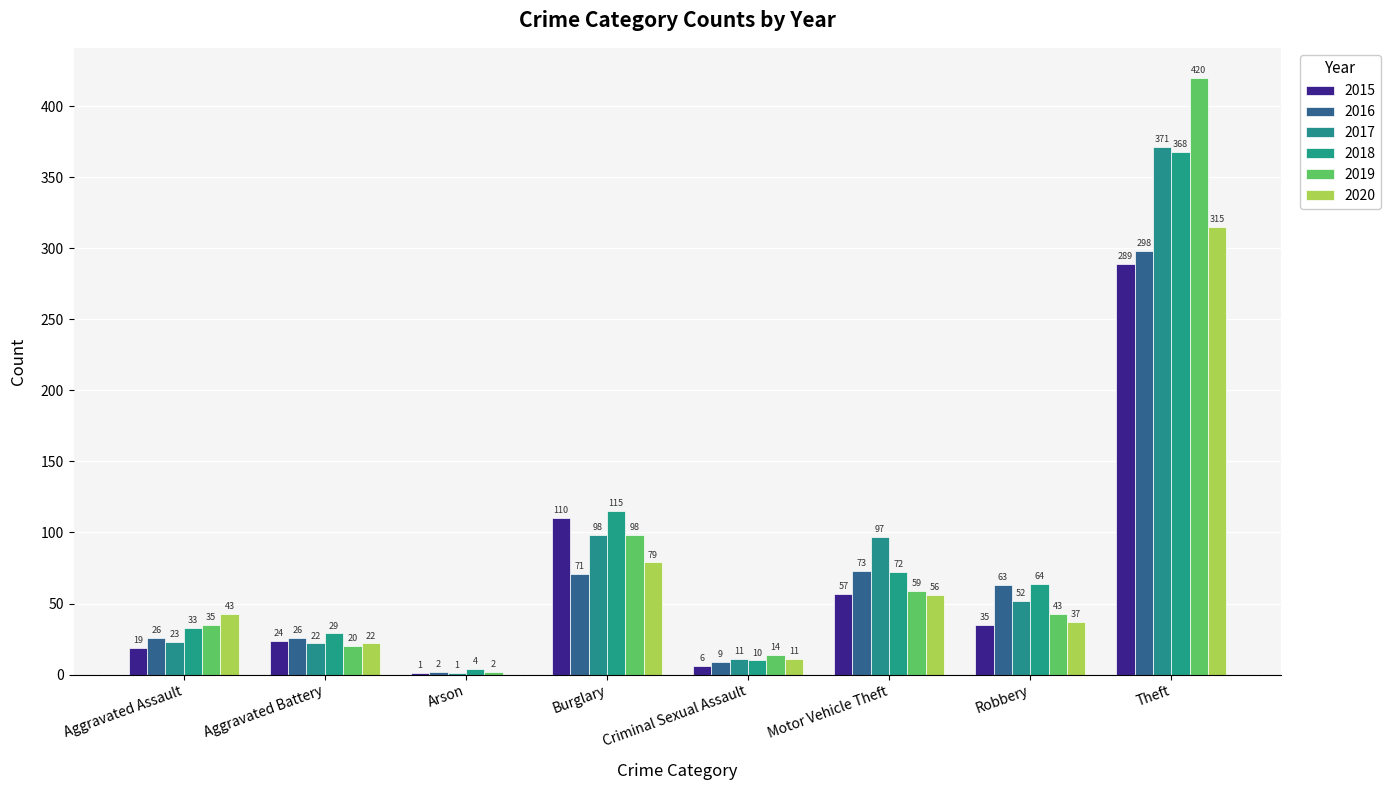

At which category is the sum across all series the highest?

Theft